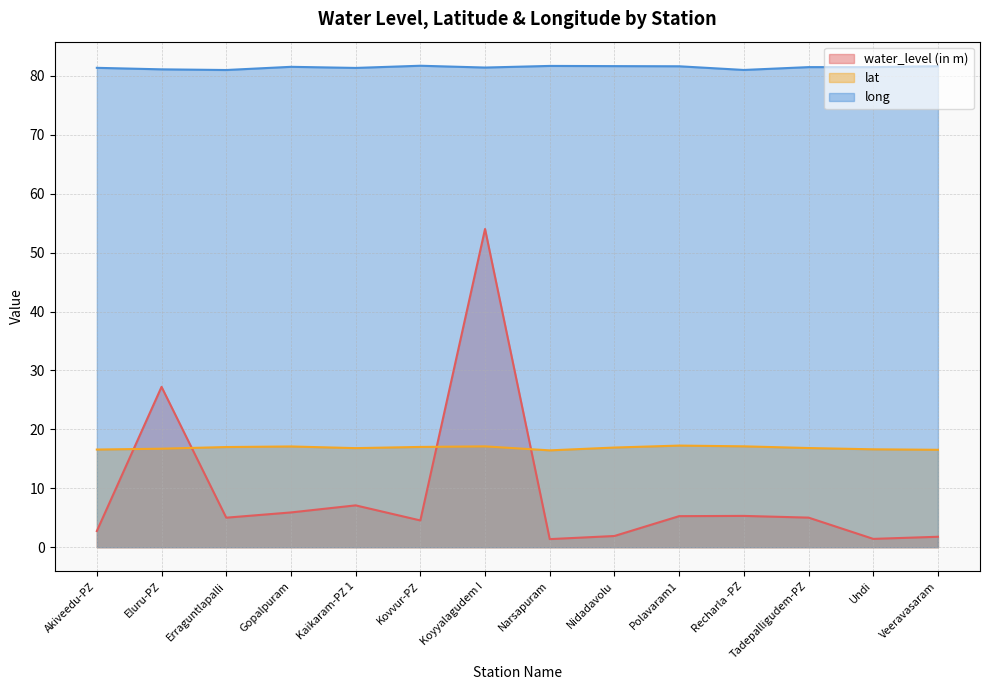

How many values in the water_level (in m) series exceed 5?

8